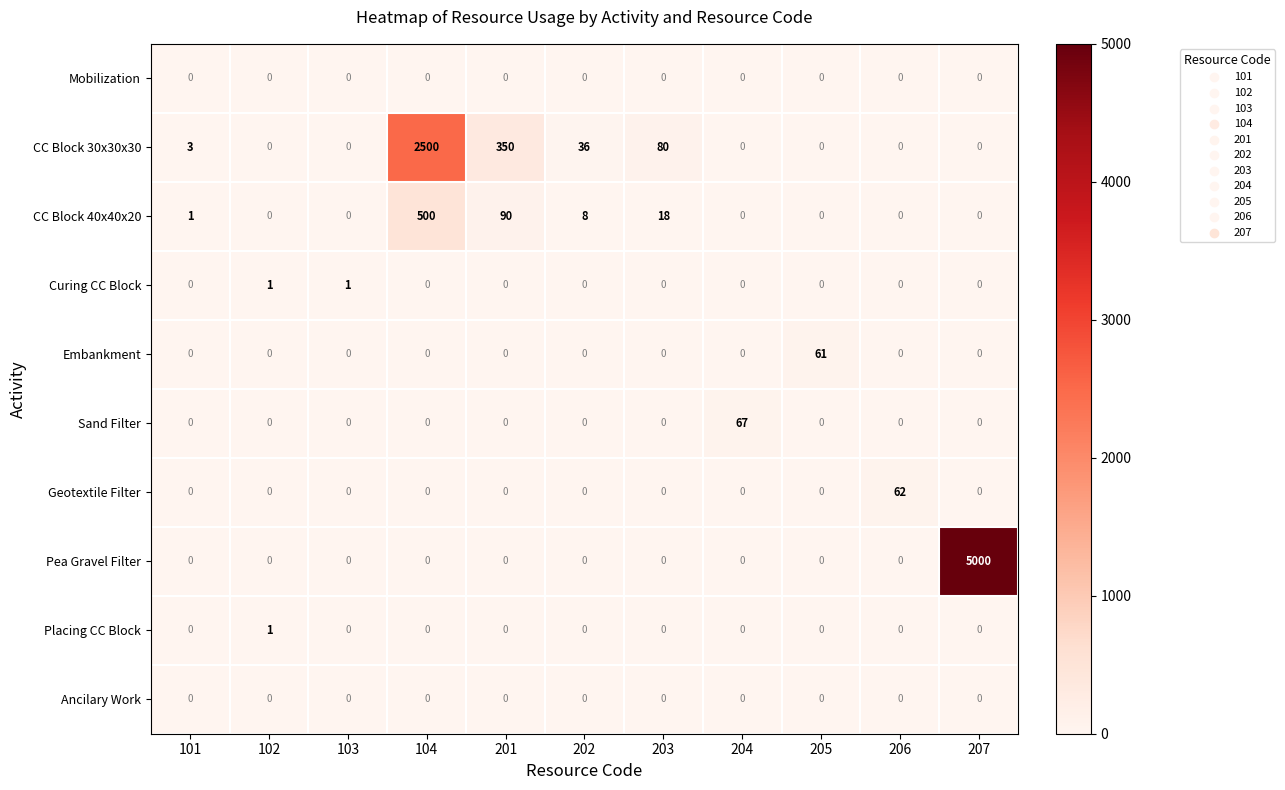

What is the average value of the Sand Filter series?

6